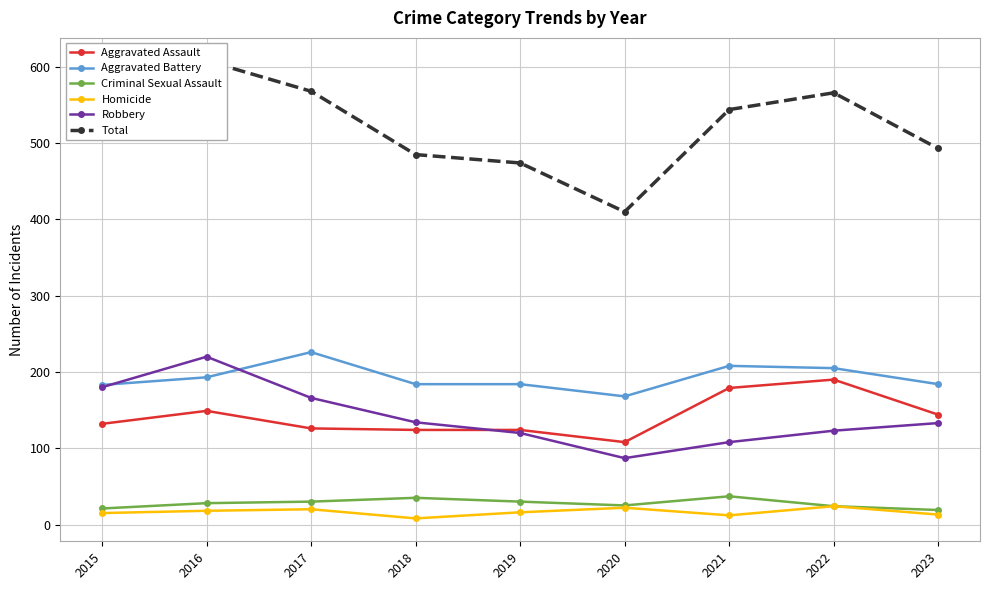

What is the difference between the maximum and minimum values in the Aggravated Battery series?

58